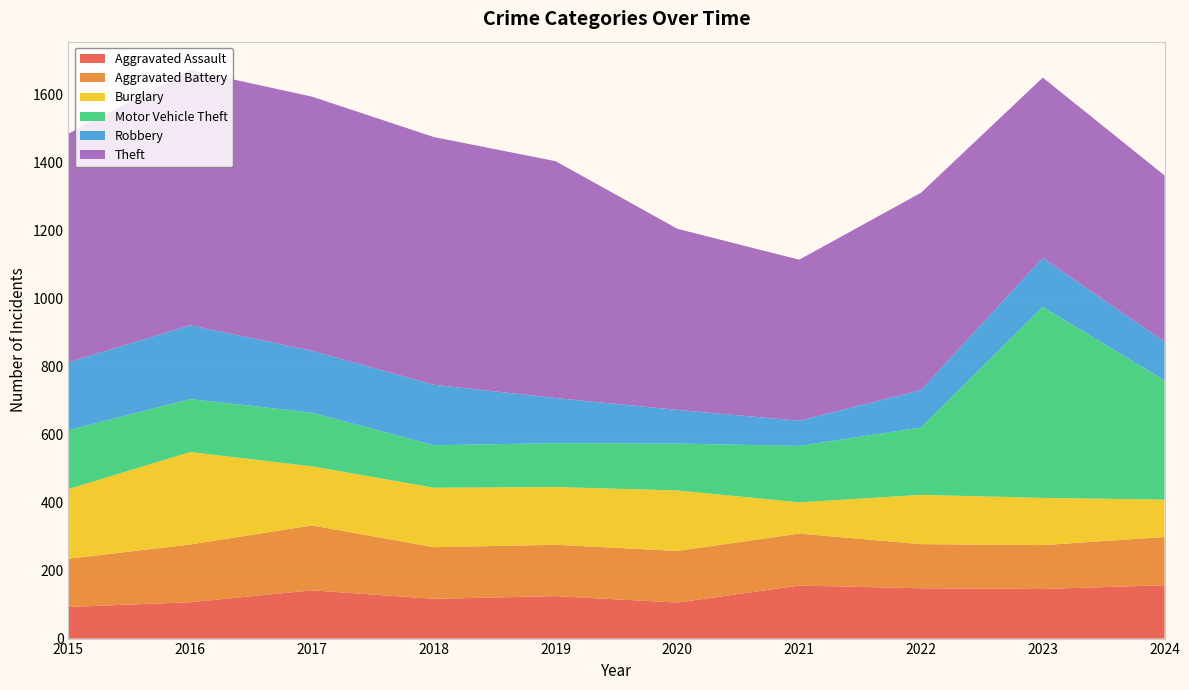

Reading left to right, transcribe all the data shown in this chart.

Aggravated Assault: 93	107	142	117	125	106	156	148	146	157
Aggravated Battery: 142	170	191	152	151	152	153	130	129	142
Burglary: 205	272	174	175	170	178	92	145	139	110
Motor Vehicle Theft: 173	156	158	125	129	138	166	198	562	351
Robbery: 200	217	182	178	133	99	74	110	144	114
Theft: 673	751	748	729	697	533	474	581	531	489